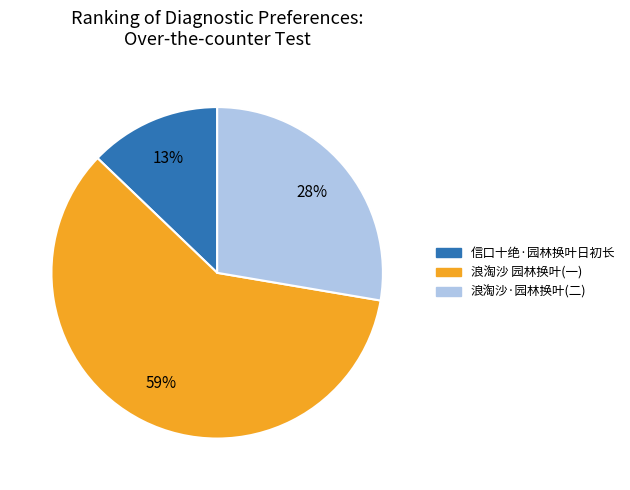

Is there any slice that represents more than half of the pie?

Yes